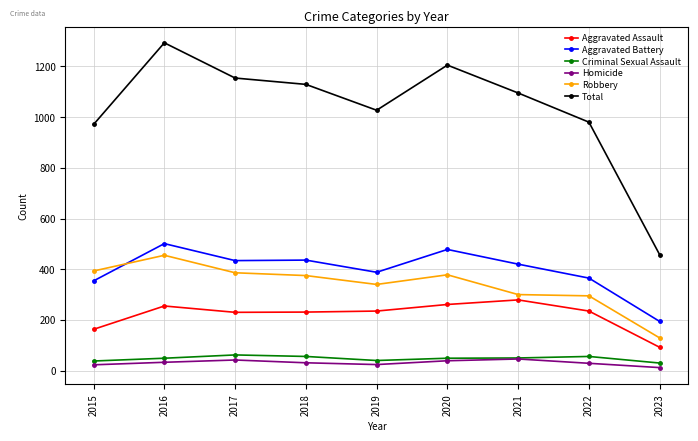

What is the total value across all series at 2015?

1942